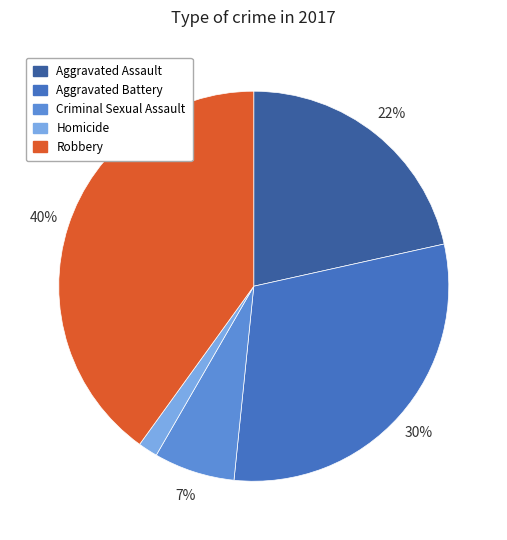

The Criminal Sexual Assault slice represents 7% of the pie. True or false?

True